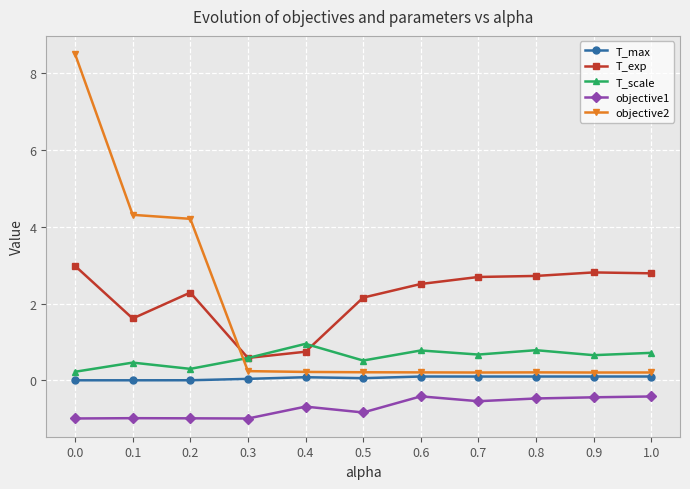

In objective1, how many points are lower than both neighbors (excluding endpoints)?

3